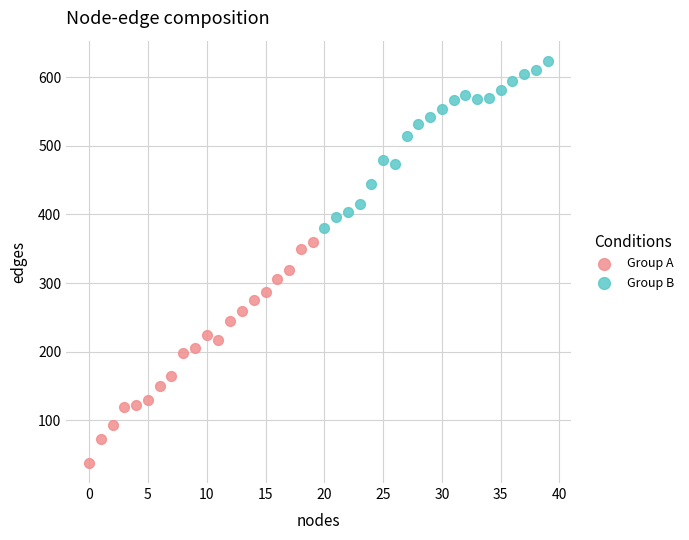

Which series reaches the maximum Y coordinate?

Group B